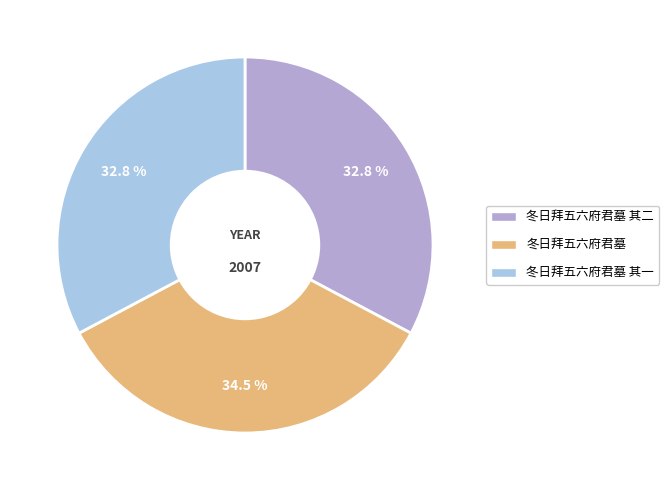

To the nearest percent, what is the difference between the 冬日拜五六府君墓 其一 and 冬日拜五六府君墓 slice percentages?

2%